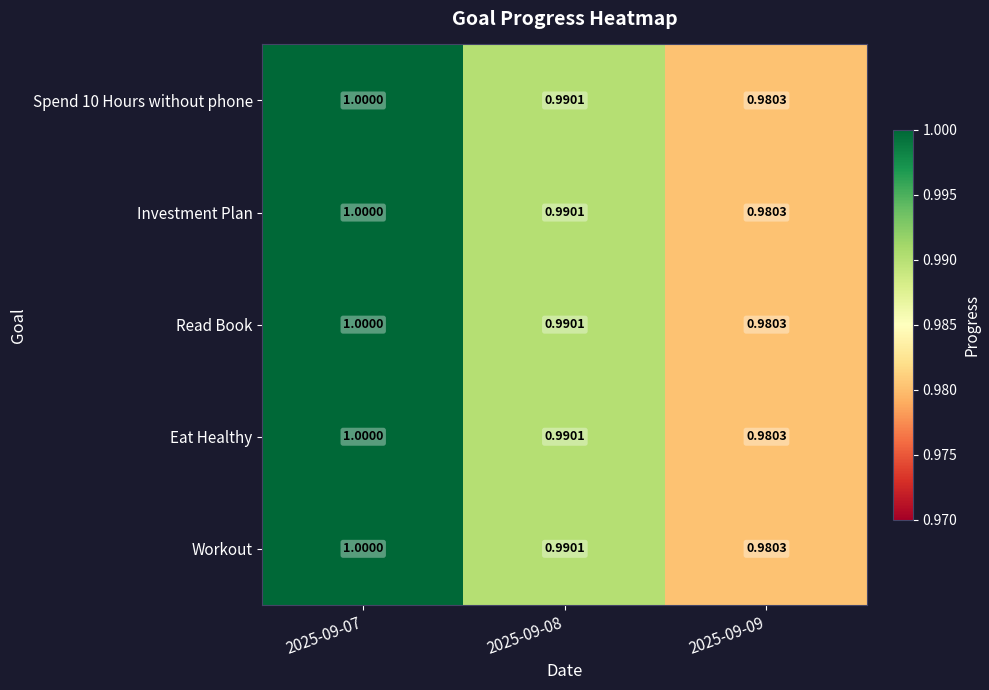

Is the value of Read Book at 2025-09-07 greater than the value of Investment Plan at 2025-09-08?

Yes